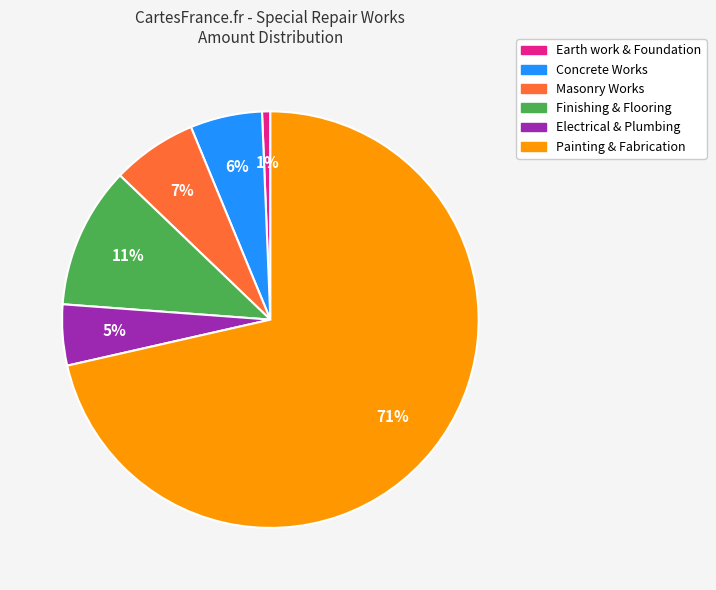

Combined, do Concrete Works and Finishing & Flooring account for over 50%?

No